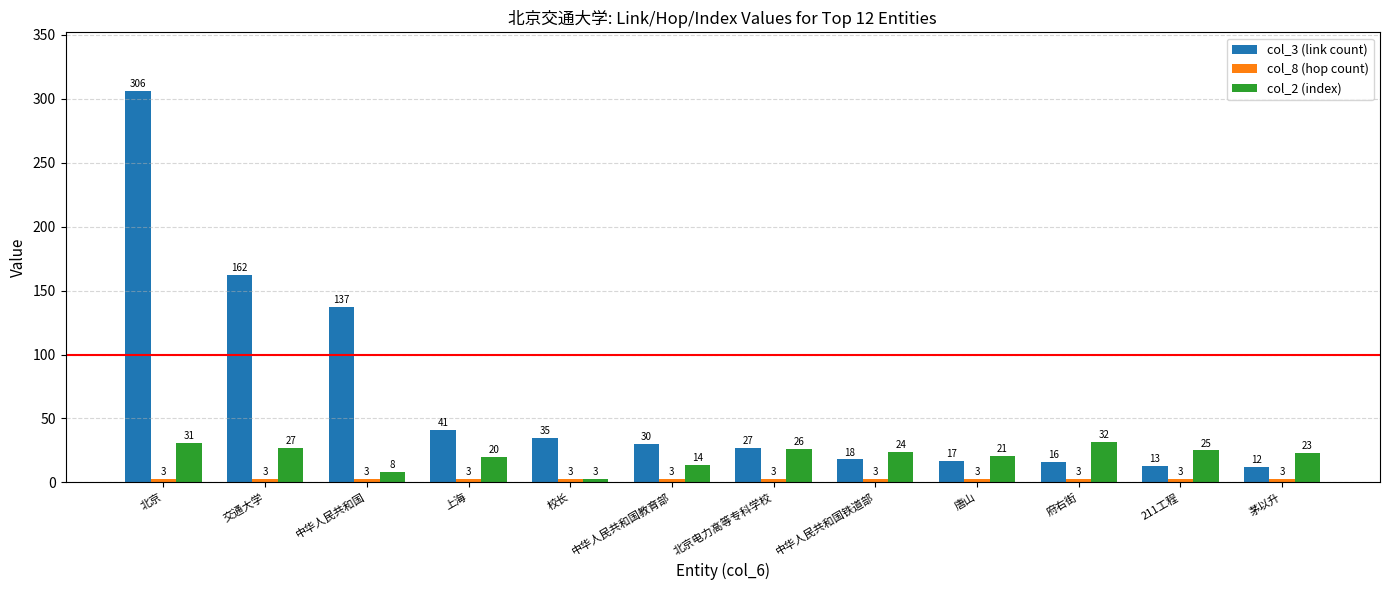

At which category does the chart reach its peak across all series?

北京